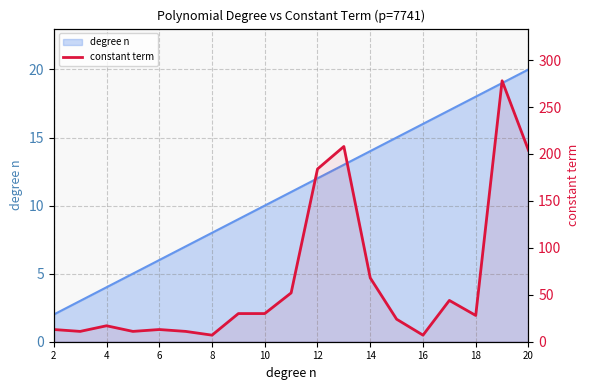

How many values are below 28?

9